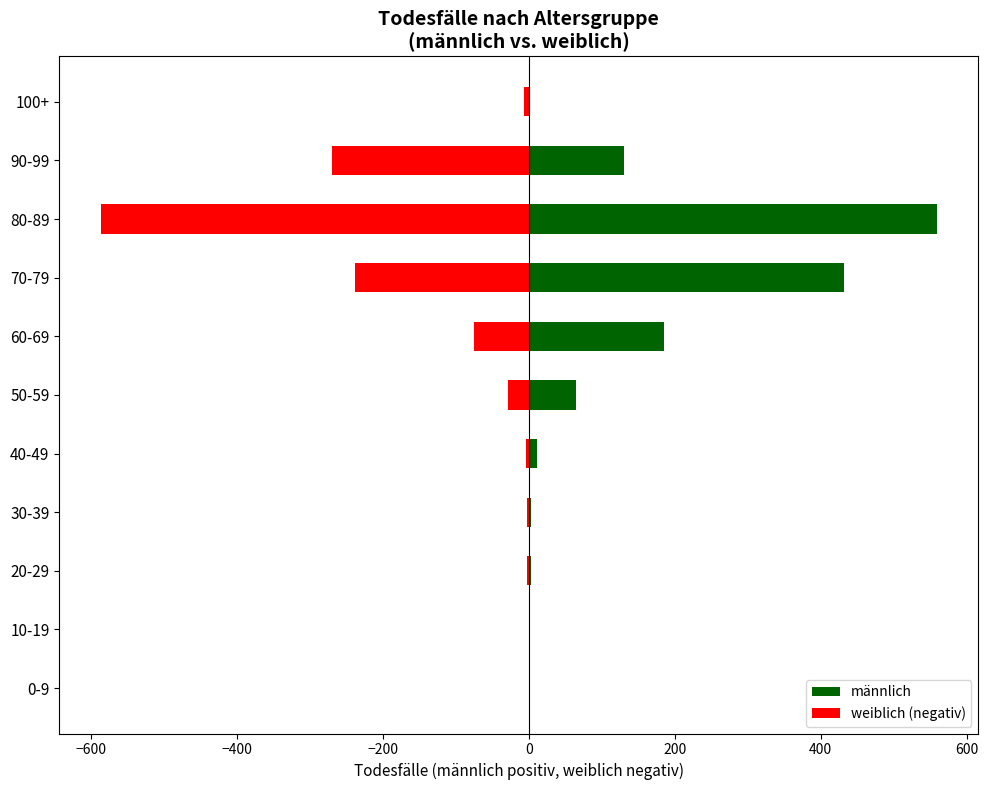

Which series has the largest range (max minus min)?

weiblich (negativ)